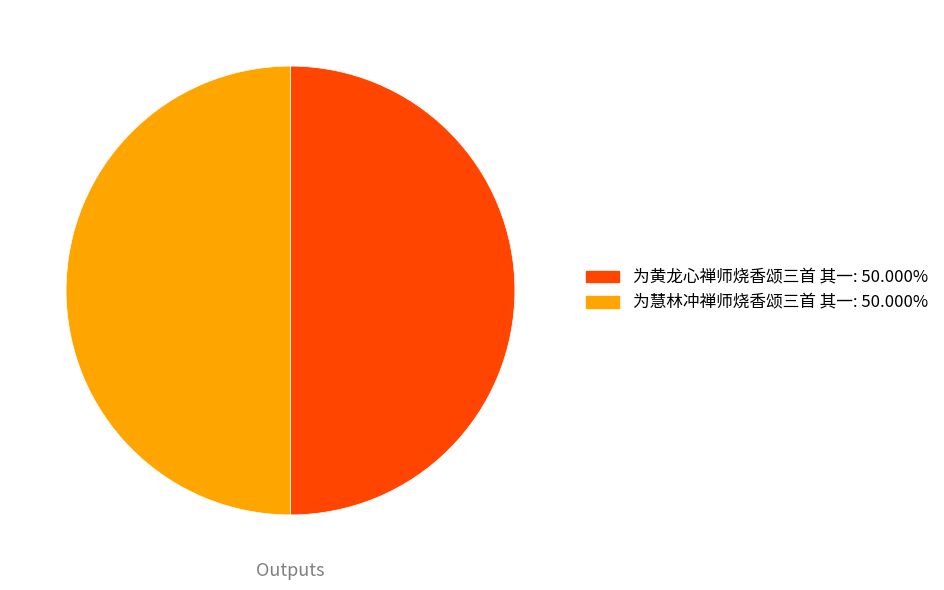

Do 为黄龙心禅师烧香颂三首 其一: 50.000% and 为慧林冲禅师烧香颂三首 其一: 50.000% together represent more than half of the pie?

Yes